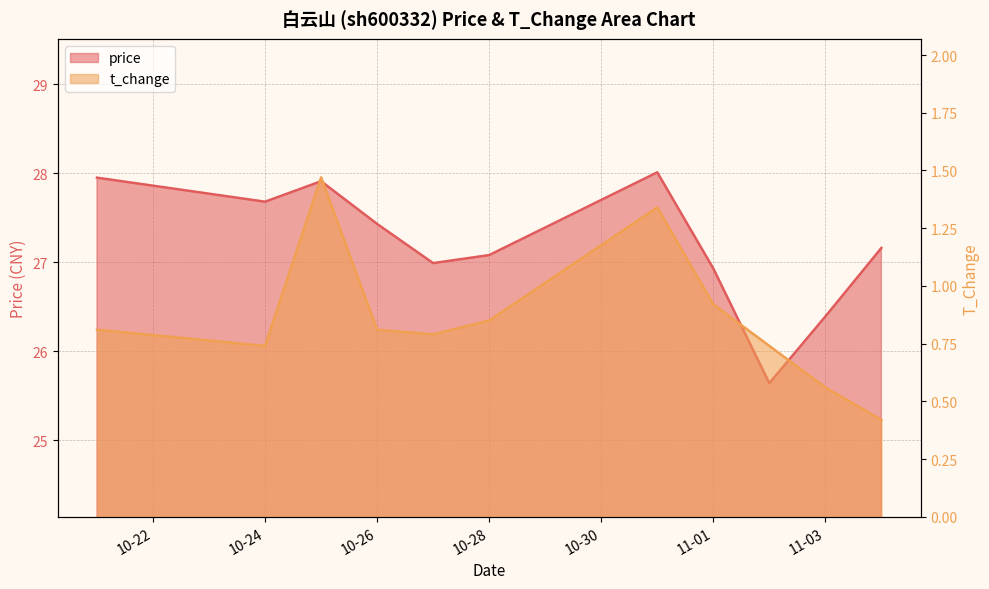

Read the t_change value at 2022-10-25.

1.5